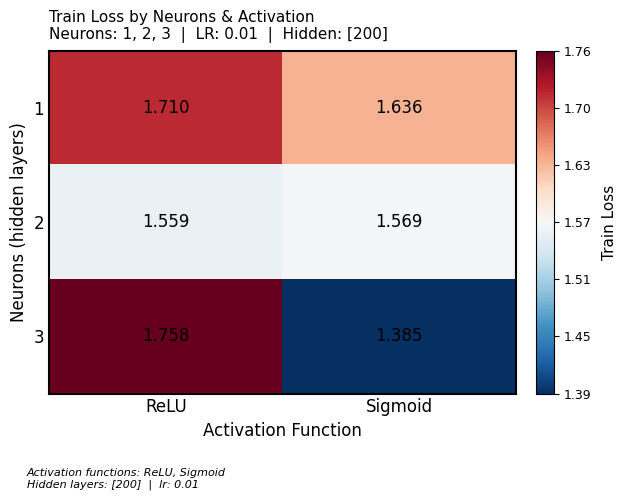

List the series in order of their peak value, highest first.

3, 1, 2